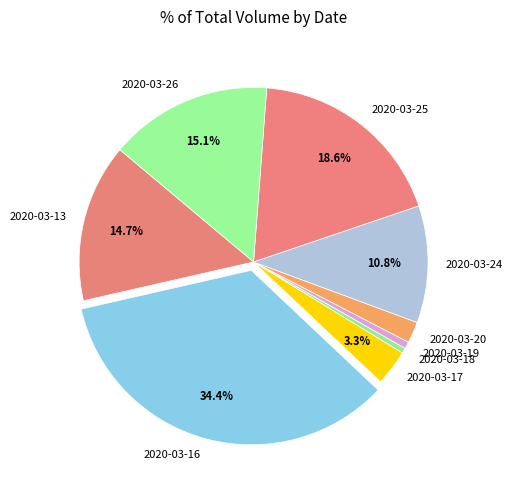

Is there any slice that represents more than half of the pie?

No